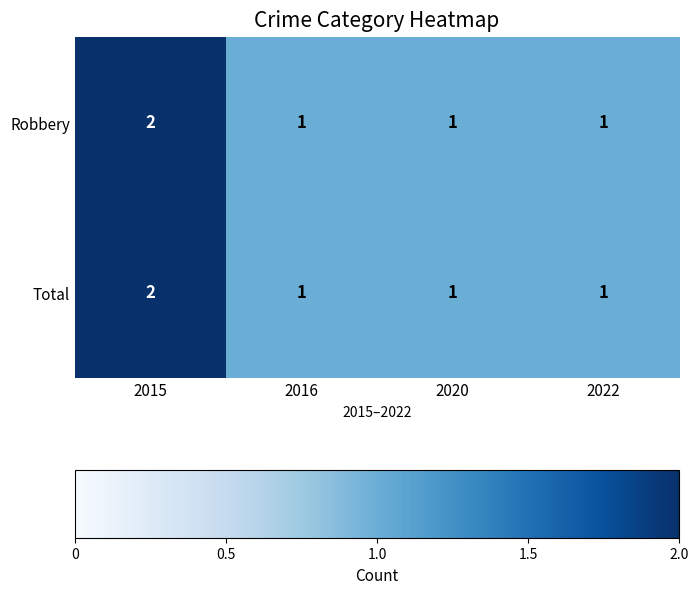

Which category has the highest value in the Total series?

2015